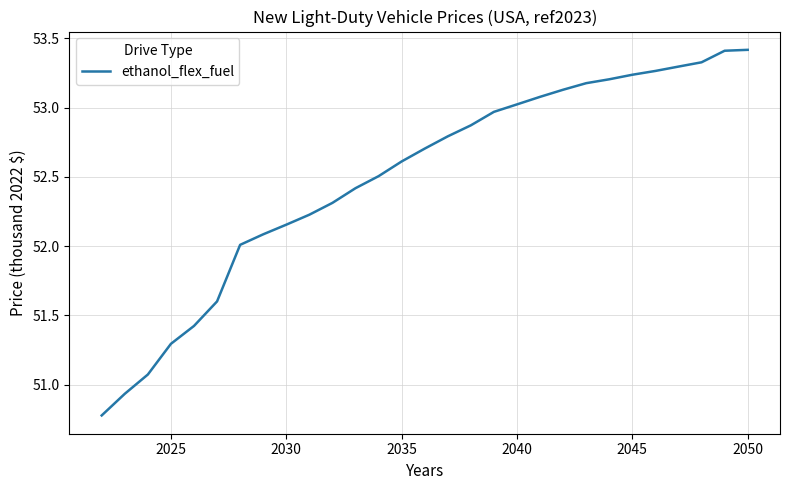

How many lines are shown in the chart?

1